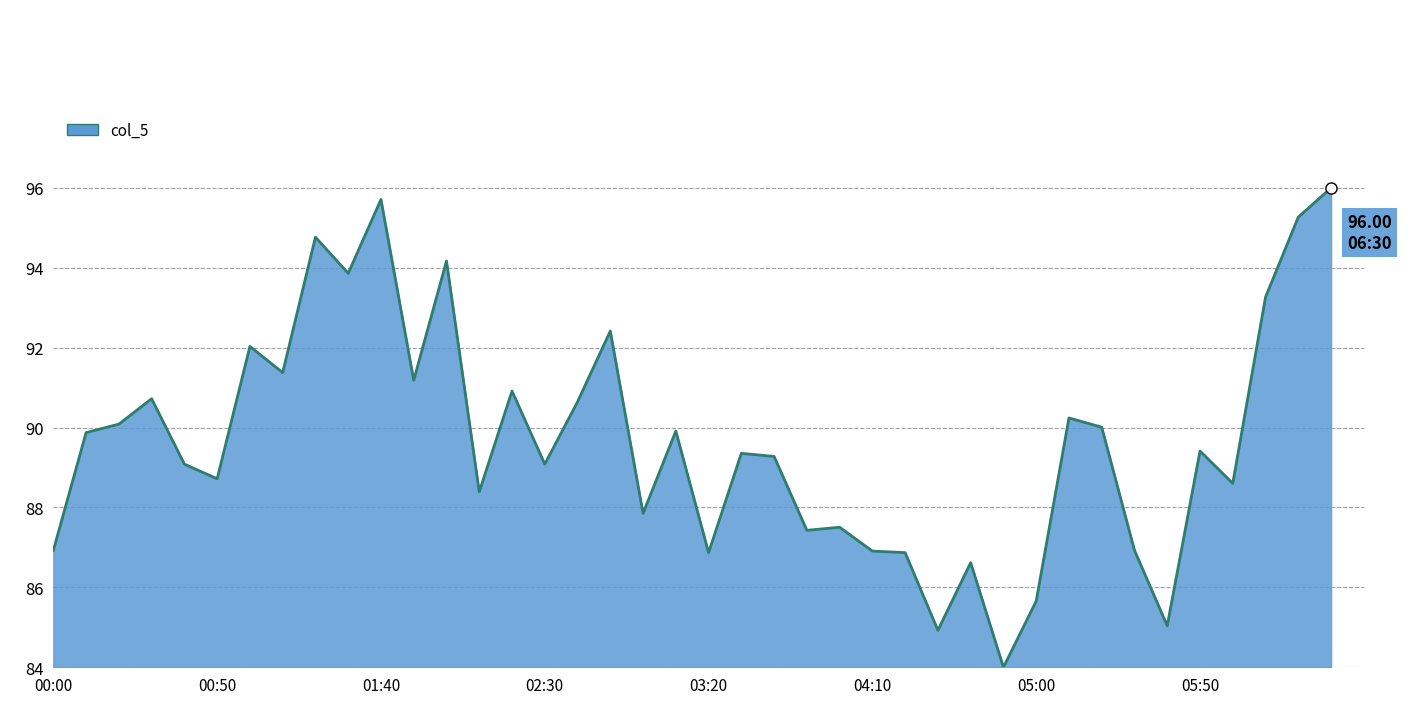

What is the value of the 17th point from the left?

90.6